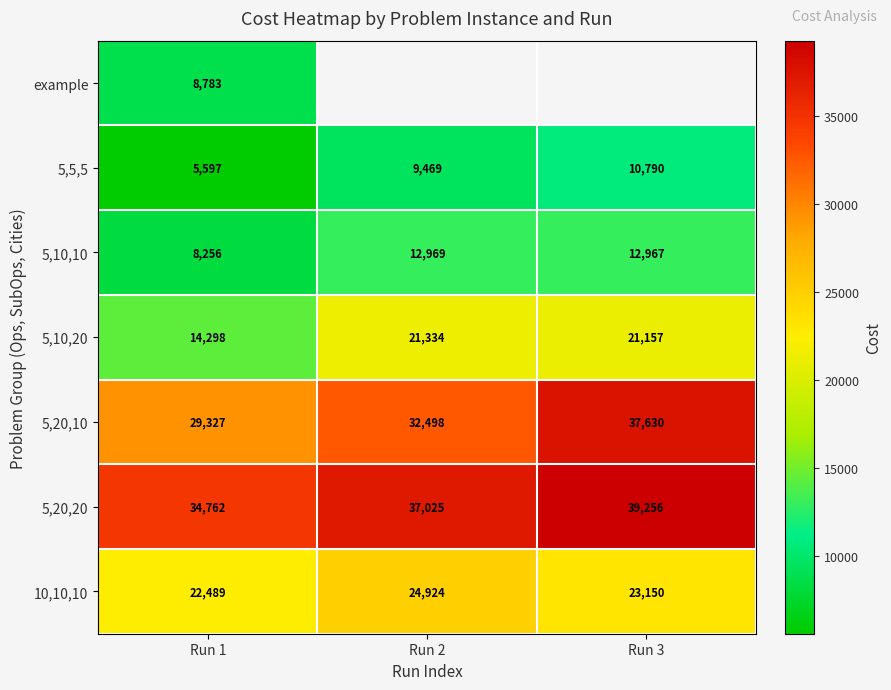

List the series in order of their peak value, lowest first.

example, 5,5,5, 5,10,10, 5,10,20, 10,10,10, 5,20,10, 5,20,20